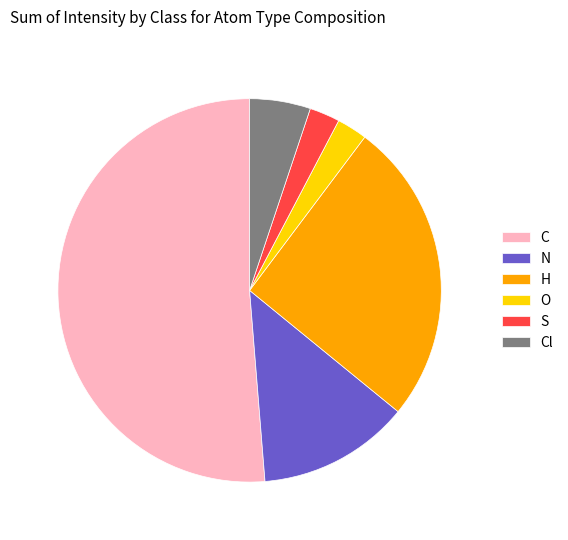

Which has a higher value, C or Cl?

C